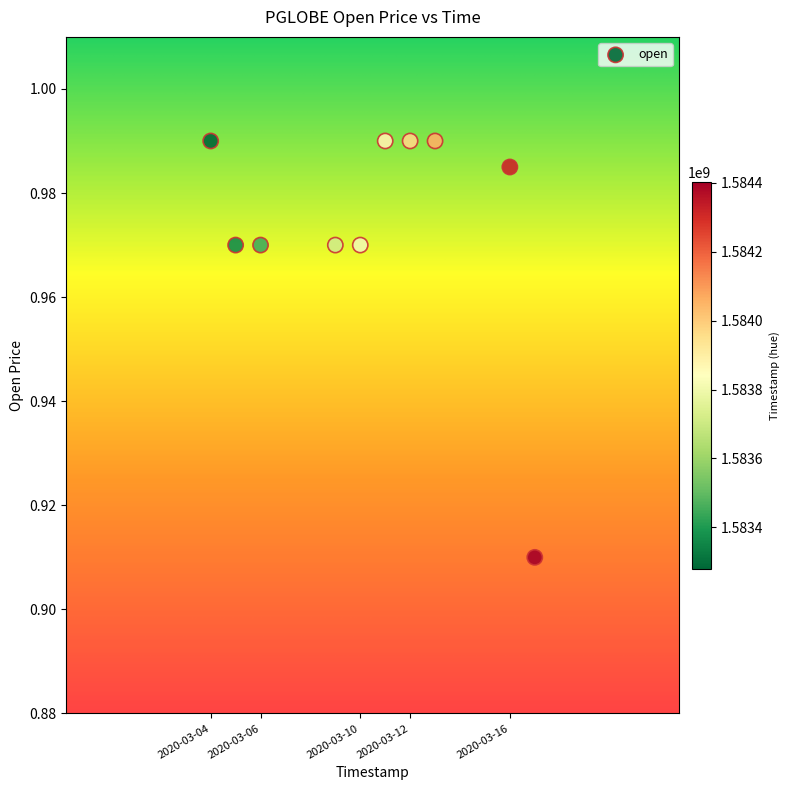

What is the average X value?

1583824320.0